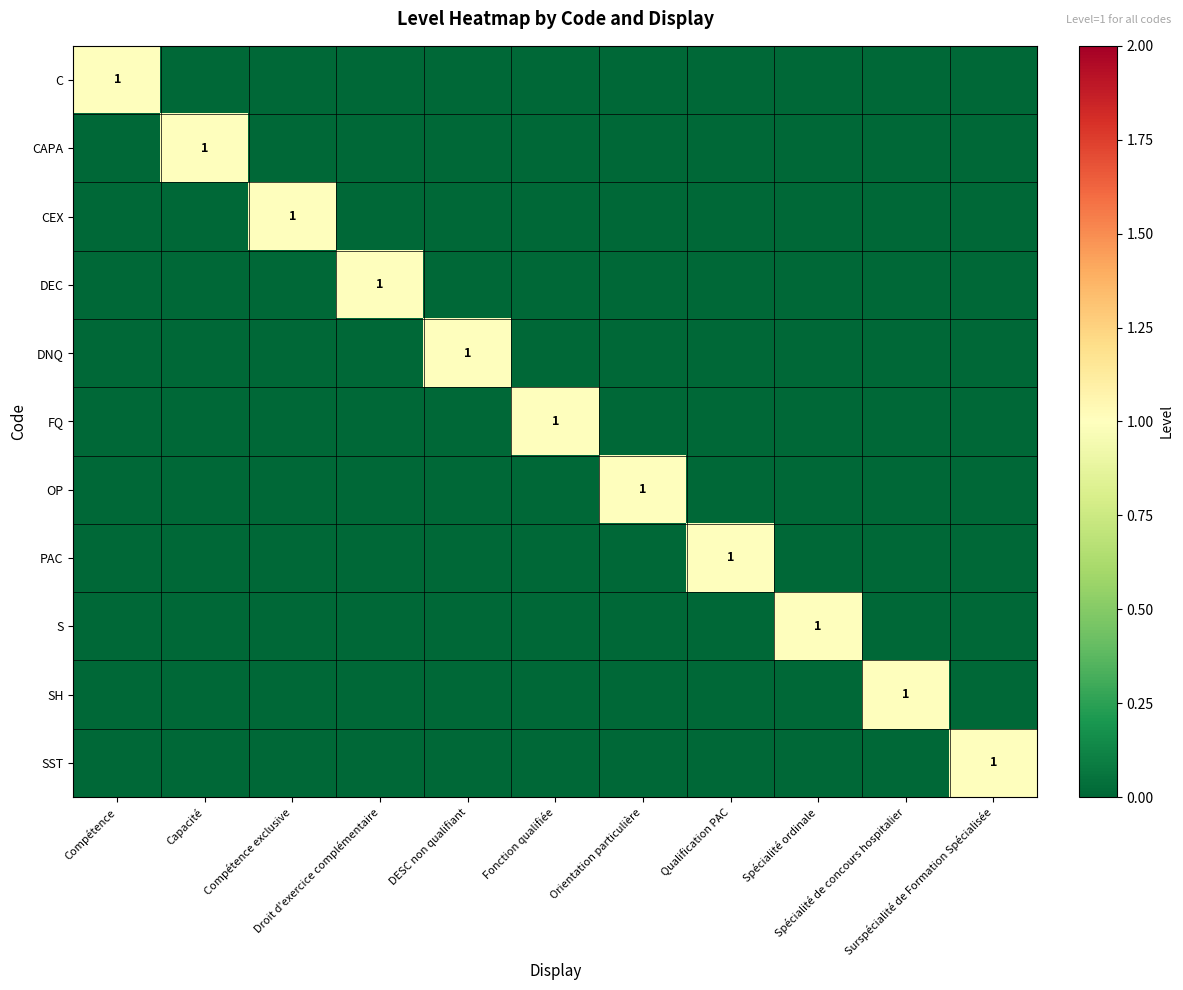

What is the difference between the maximum and minimum values in the S series?

1